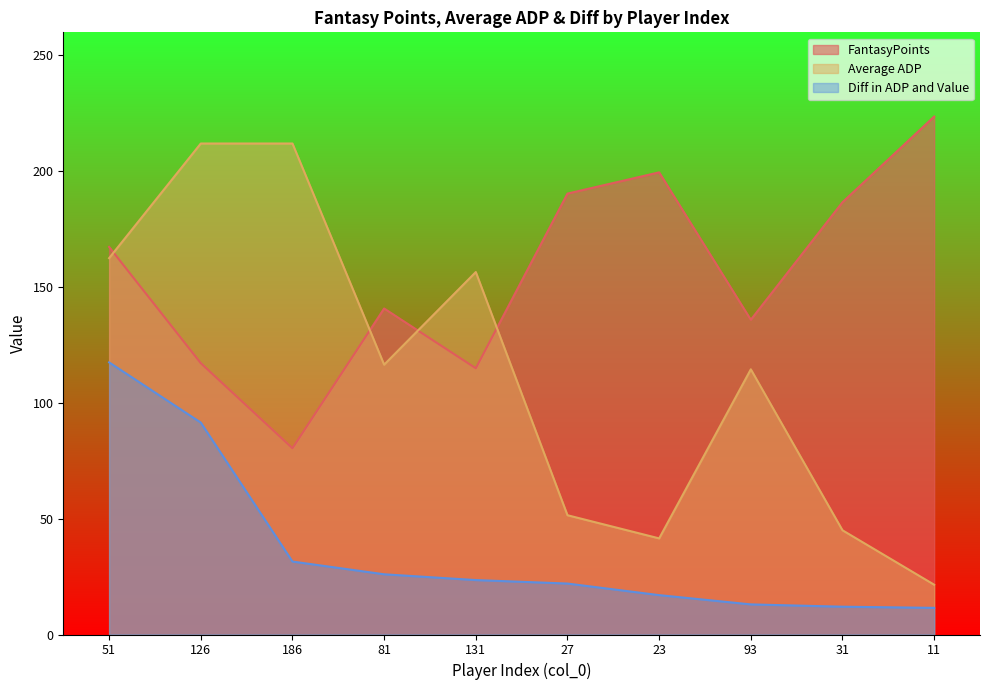

How many data points in Diff in ADP and Value are less than 23?

5